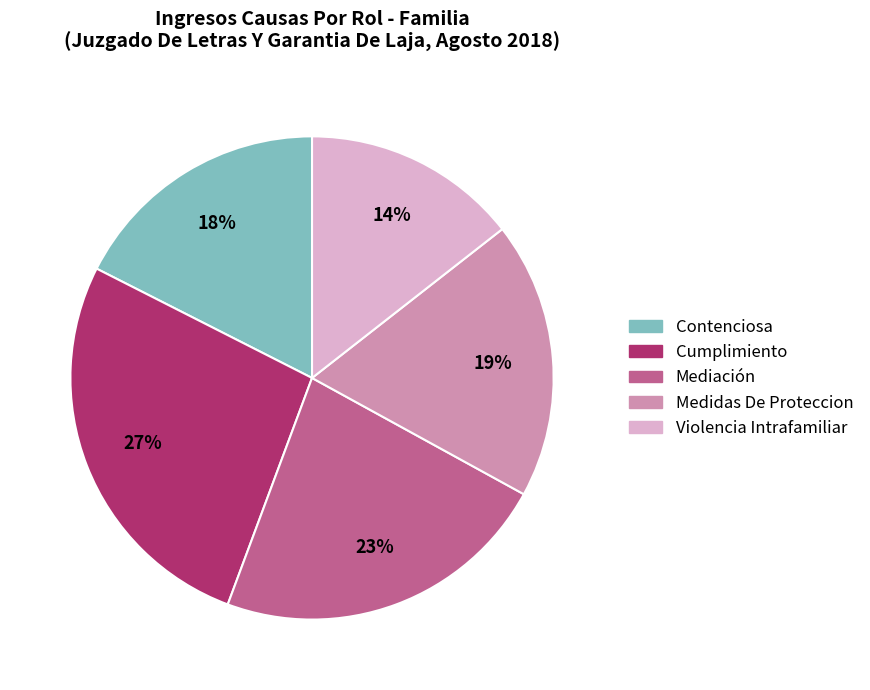

Which slice is the largest?

Cumplimiento